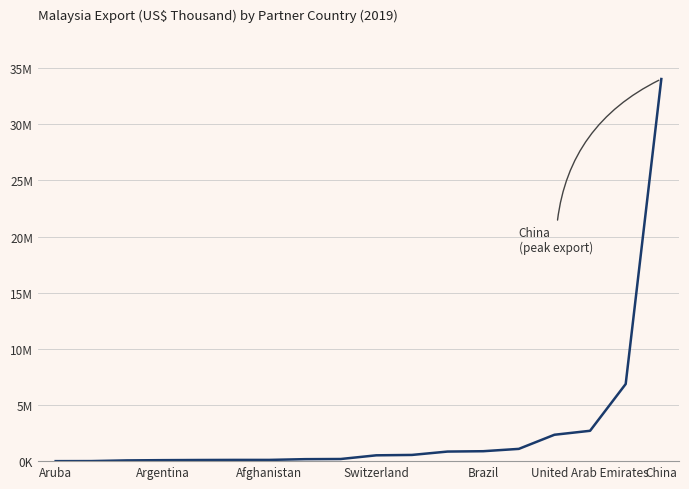

What is the value of the 10th point from the left?

518204.8